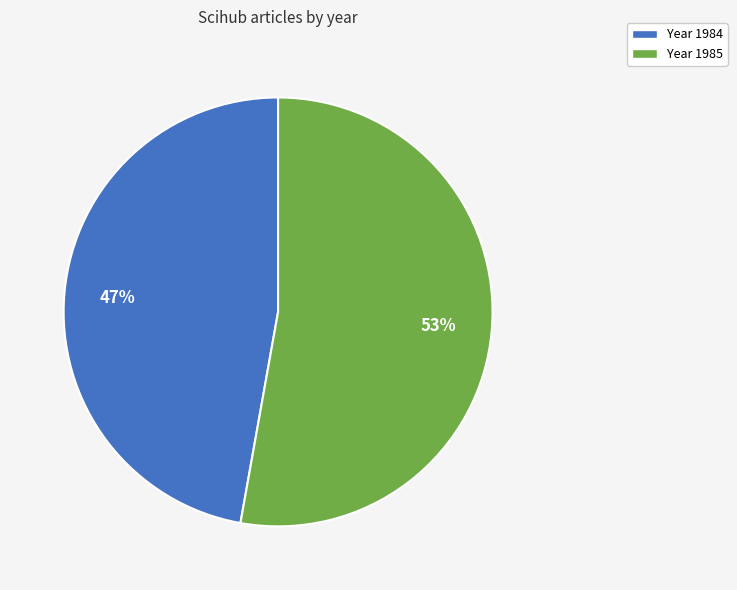

True or false: Year 1985 accounts for 53% of the total.

True